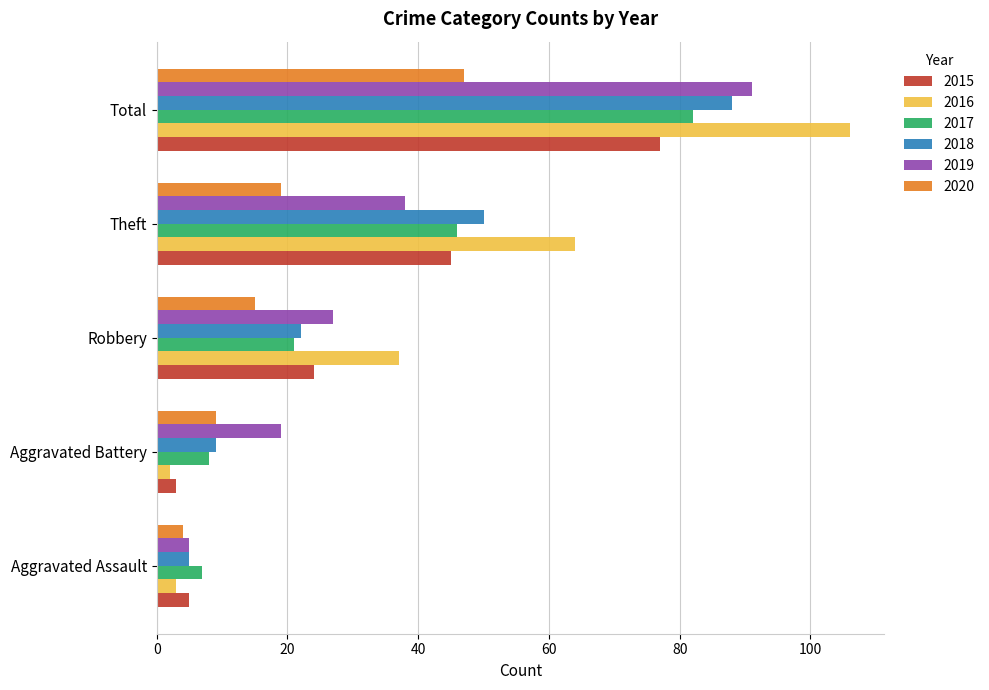

Rank the categories by 2016 value from highest to lowest.

Total, Theft, Robbery, Aggravated Assault, Aggravated Battery